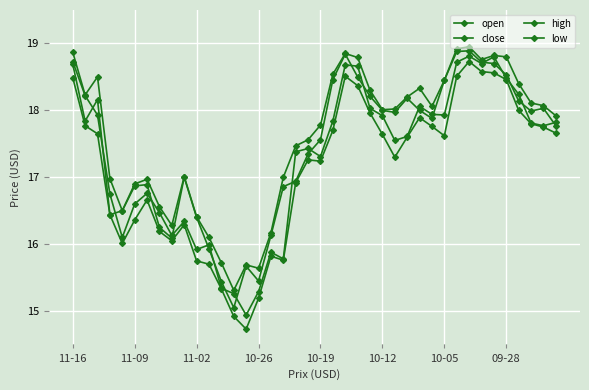

How many data points in low are above 17?

24